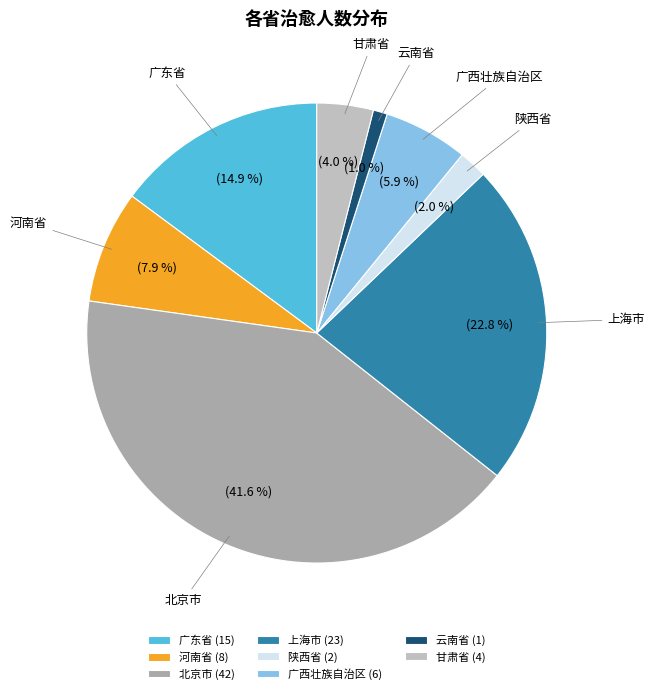

Which has a higher value, 云南省 or 甘肃省?

甘肃省